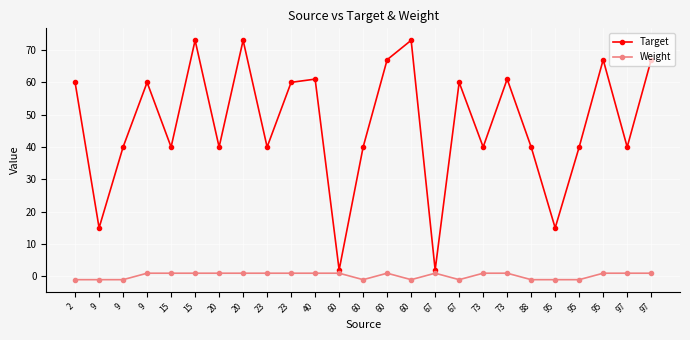

What is the maximum value for Weight?

1